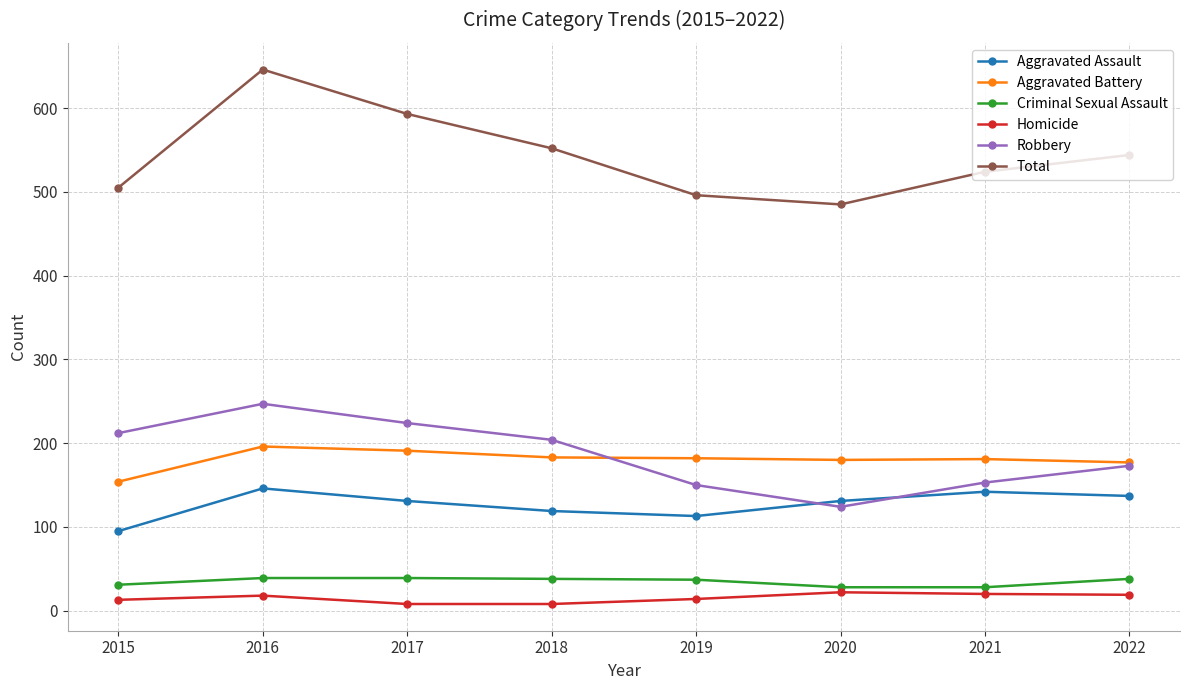

Which category has the lowest value in the Robbery series?

2020